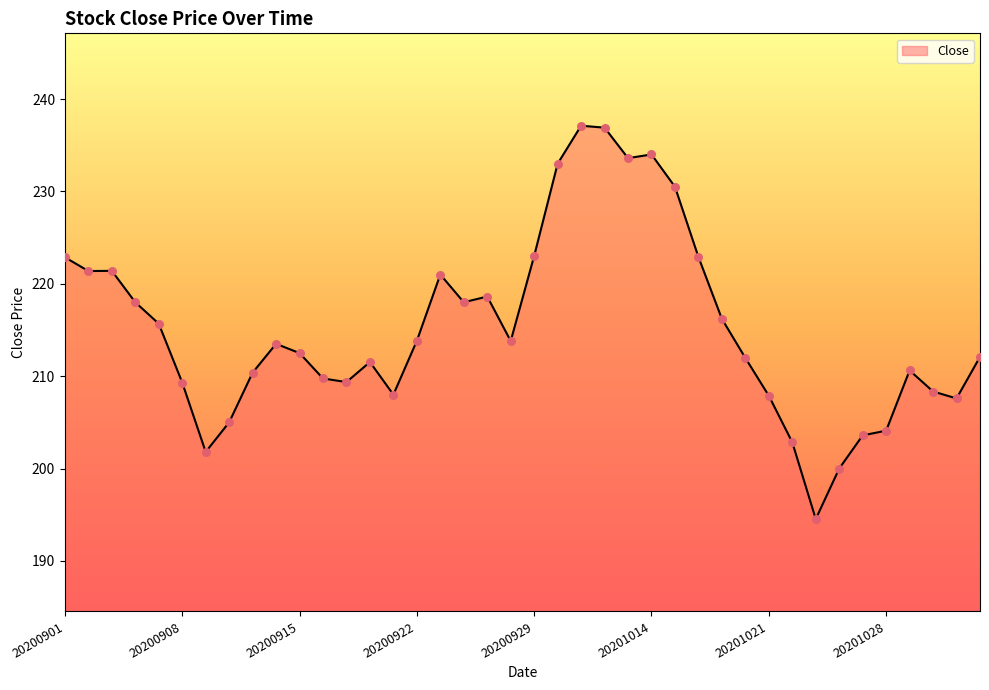

What is the smallest value displayed?

194.5